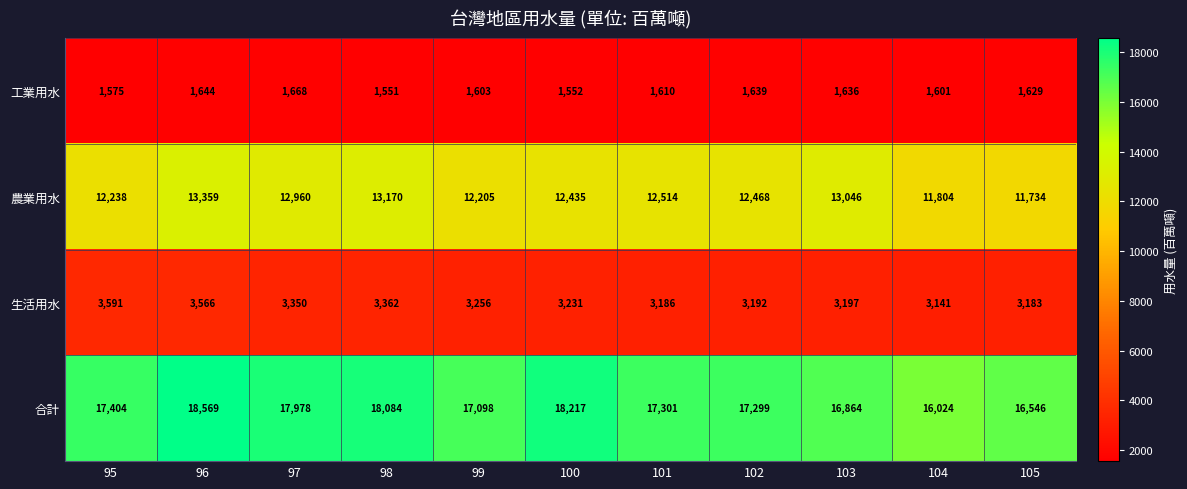

At which label is 農業用水 closest to 12546?

101